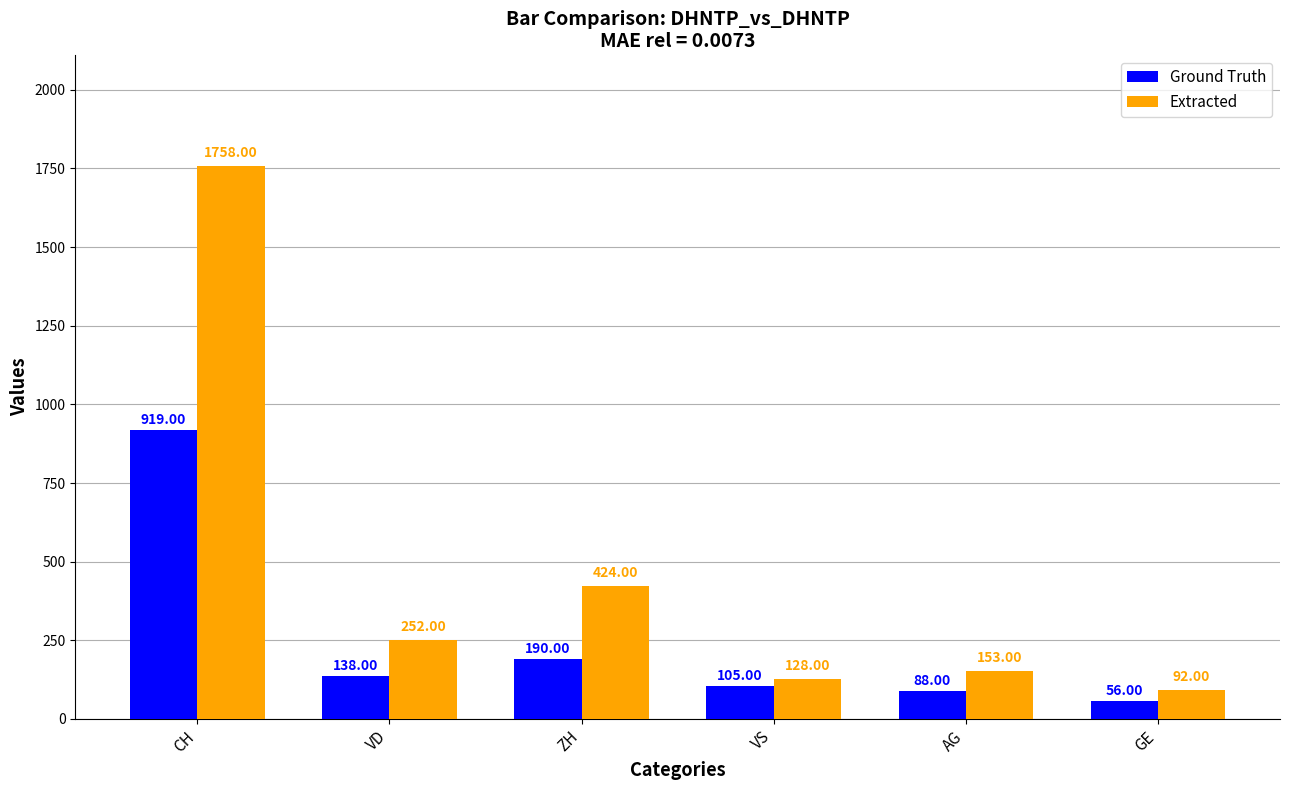

What is the label of the 4th bar from the left?

VS